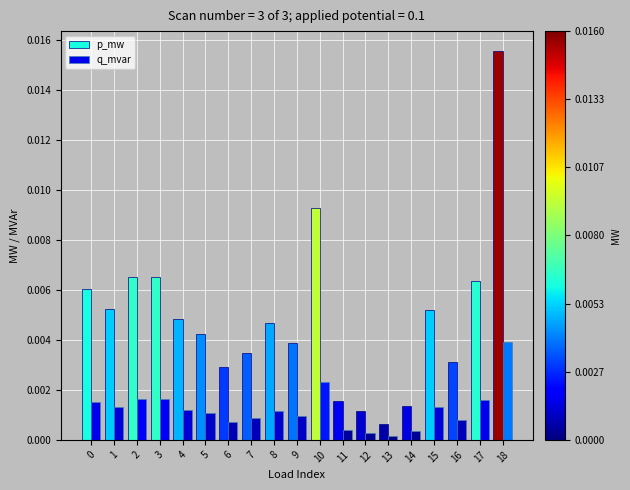

Which label corresponds to the smallest value in the chart?

13